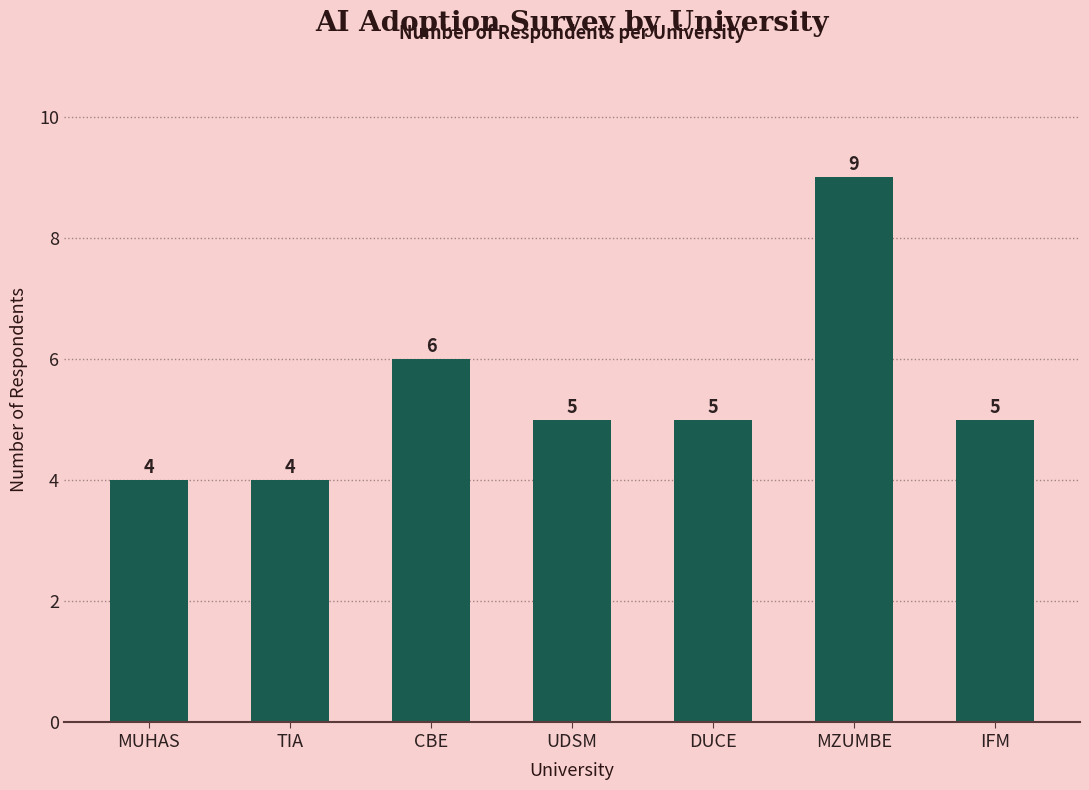

True or false: the data shows 4 at TIA.

True